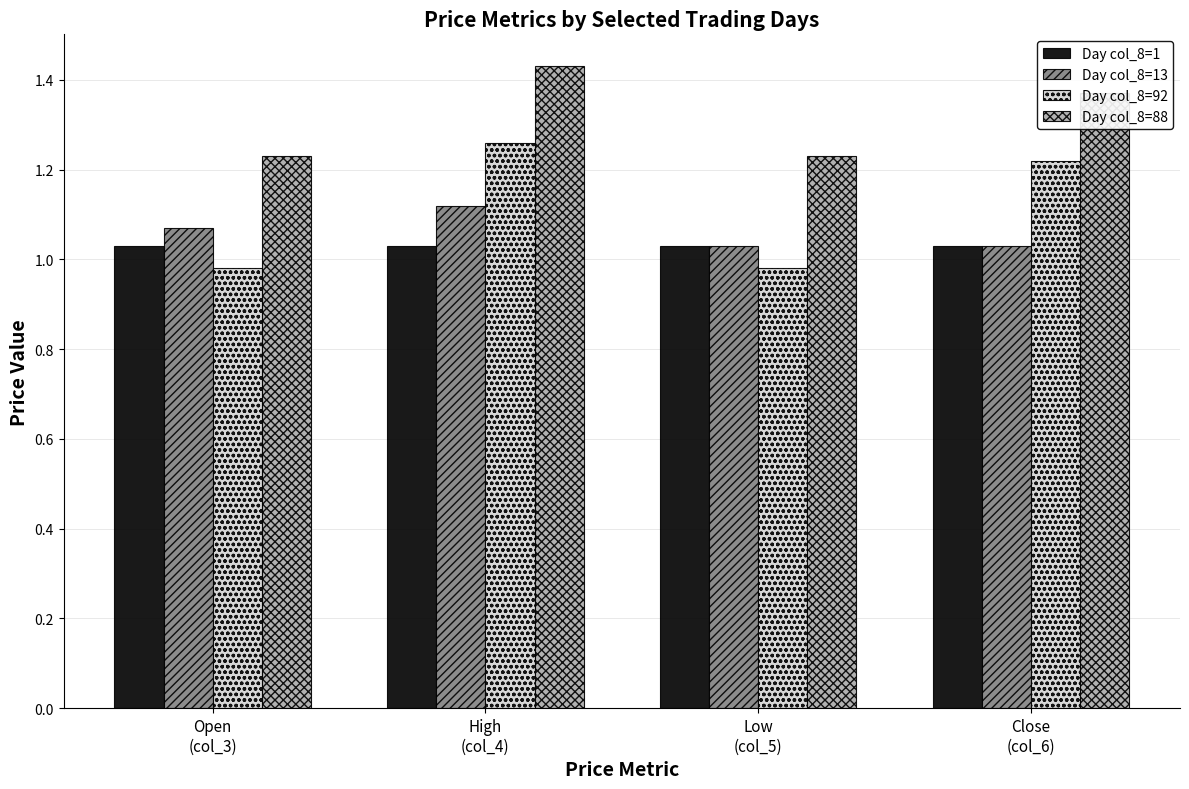

What position from the right is Low
(col_5)?

2